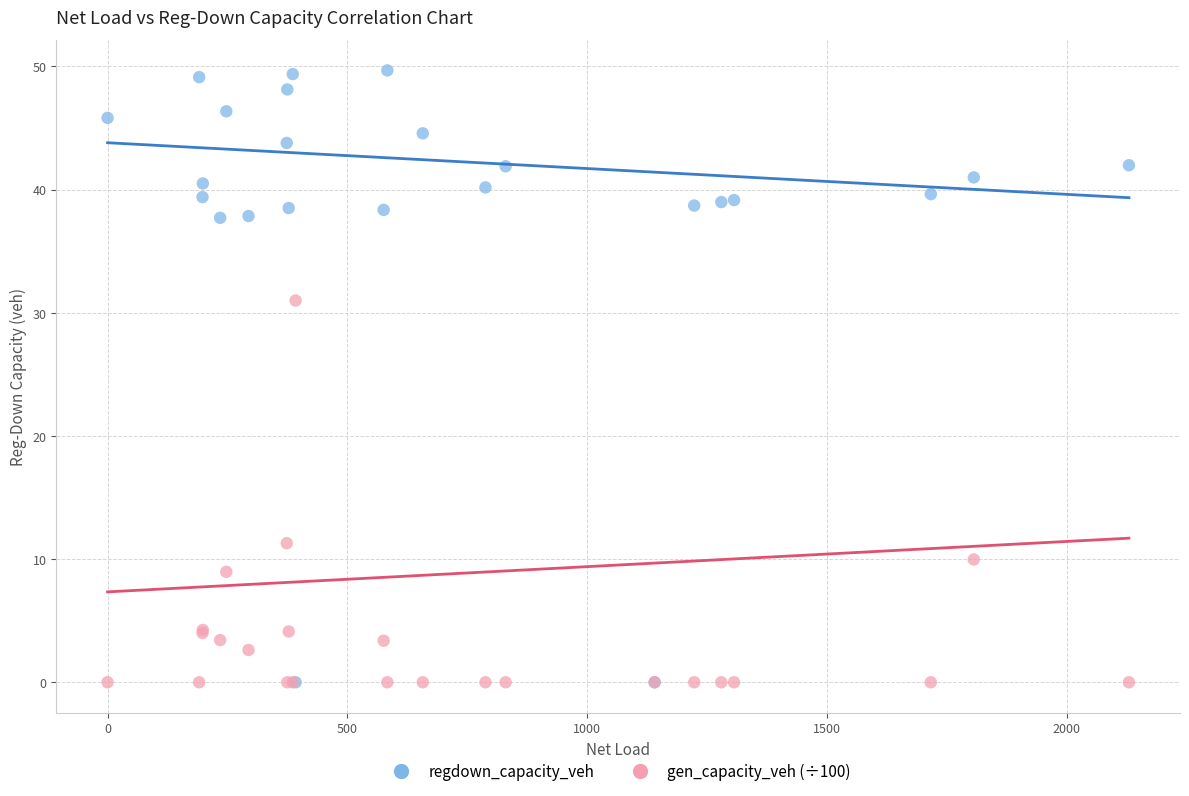

Which series reaches the maximum Y coordinate?

regdown_capacity_veh